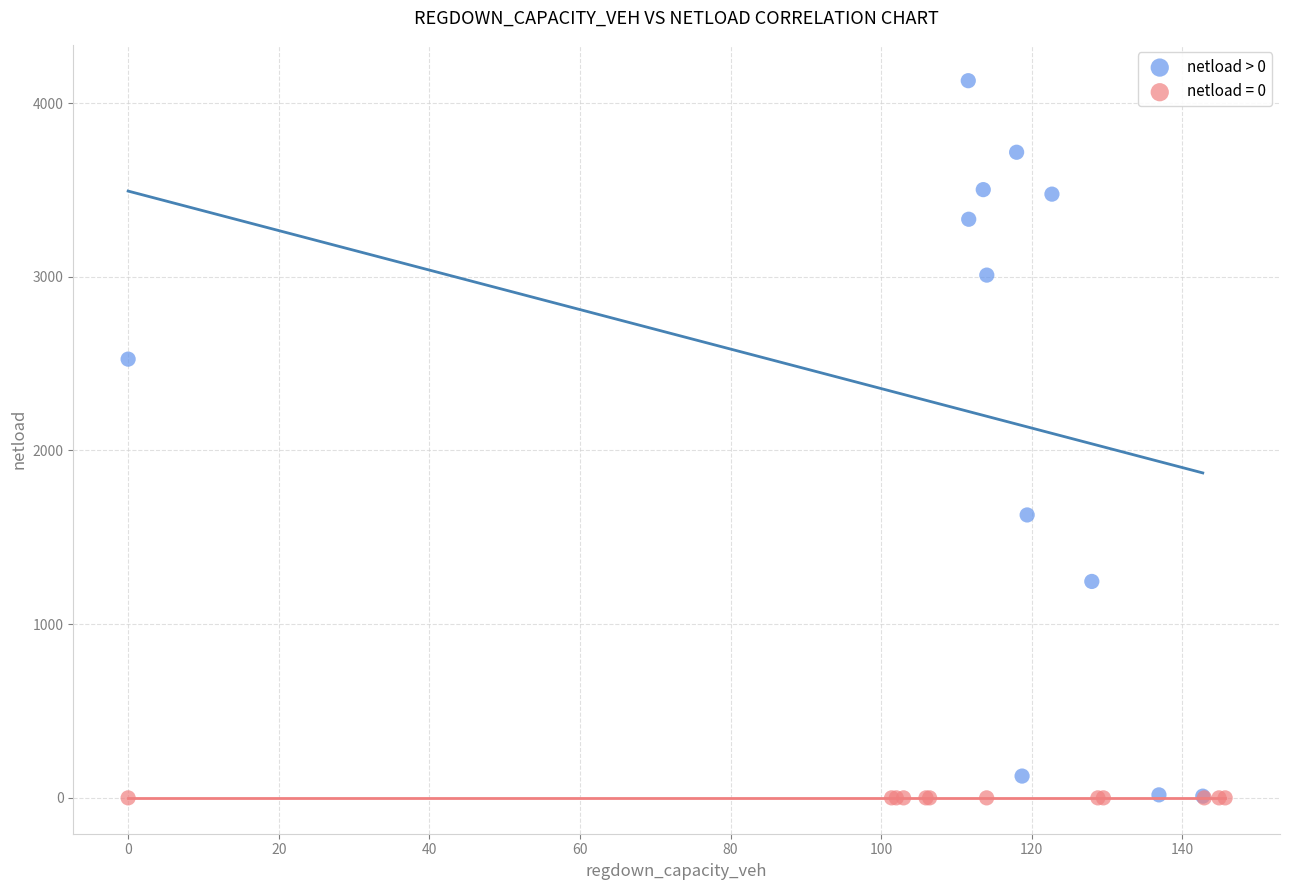

Which series reaches the maximum Y coordinate?

netload > 0